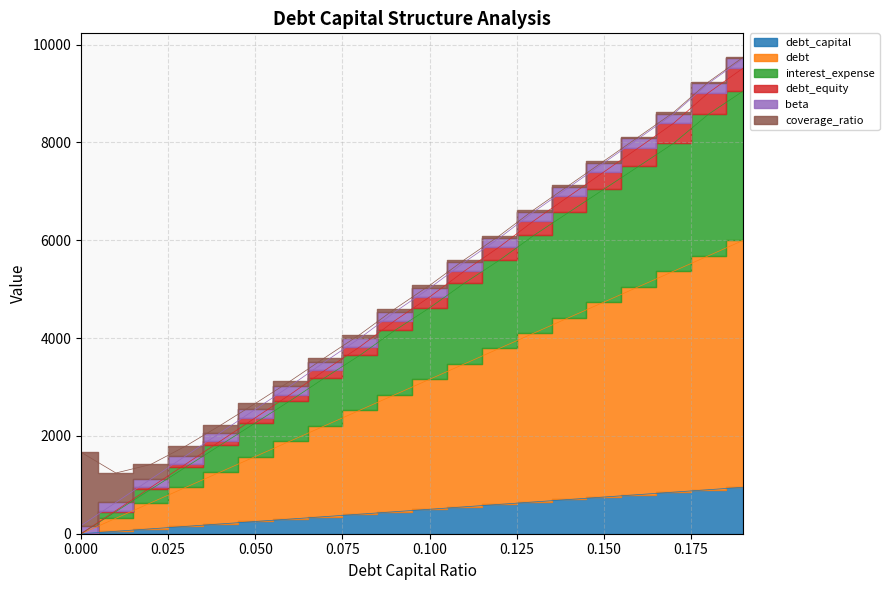

What is the average value of the debt series?

2998.5